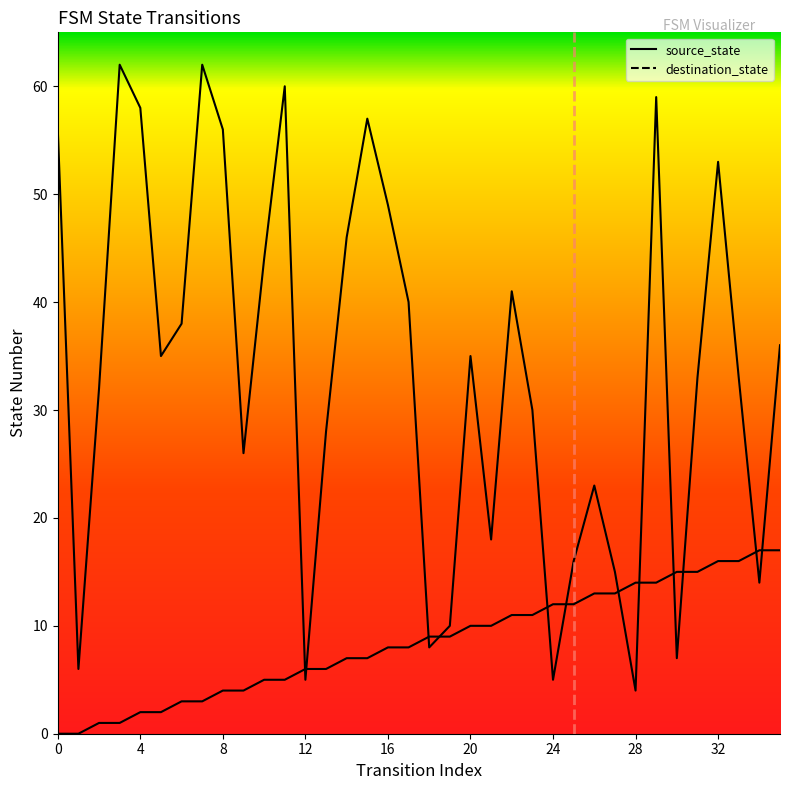

The destination_state series shows 26 at 29. True or false?

False